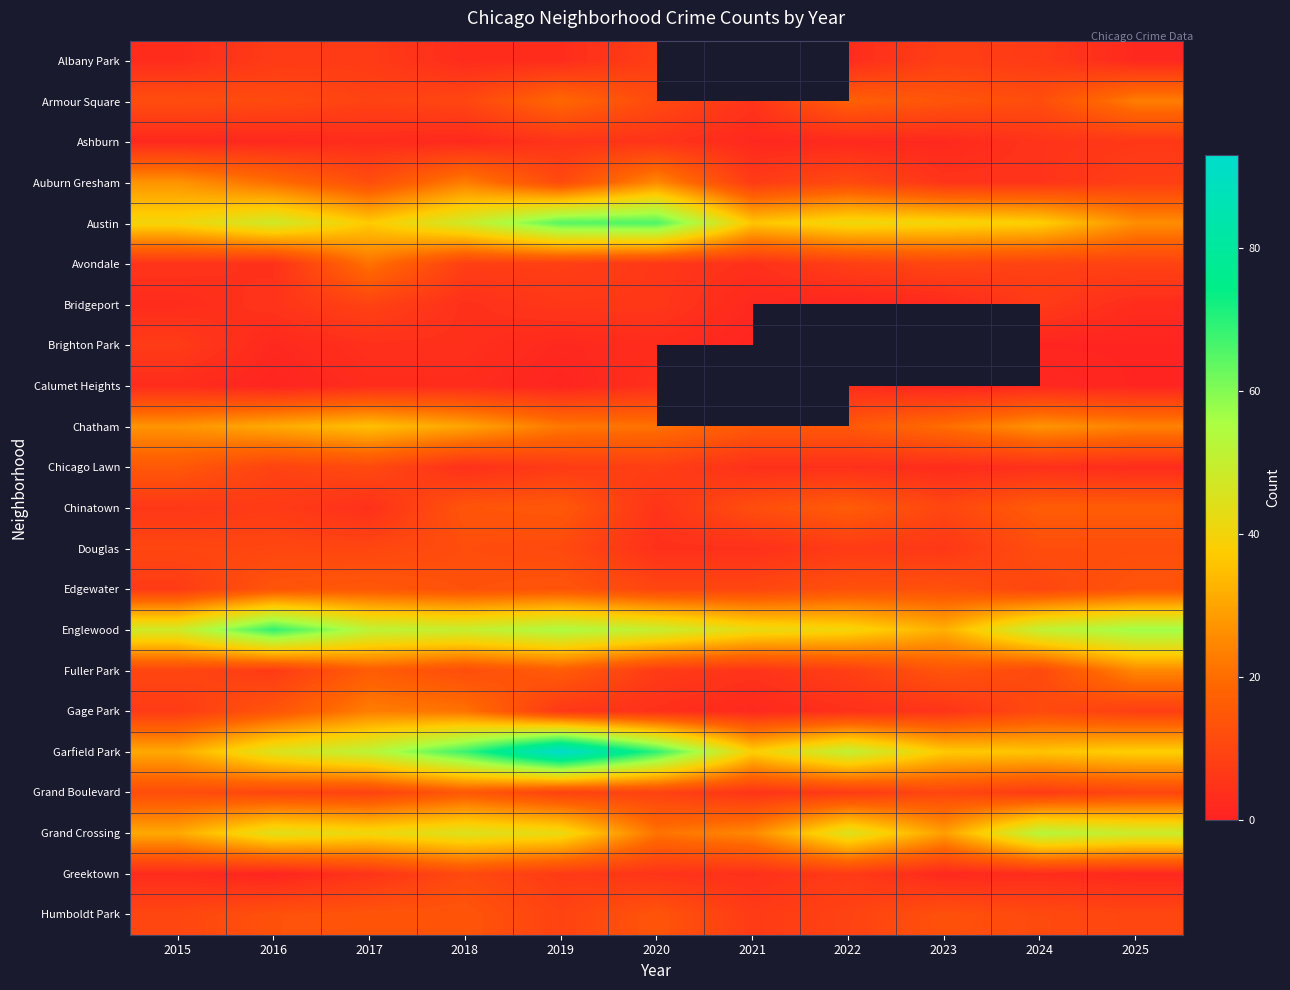

What is the difference between the maximum and minimum values in the Austin series?

40.0